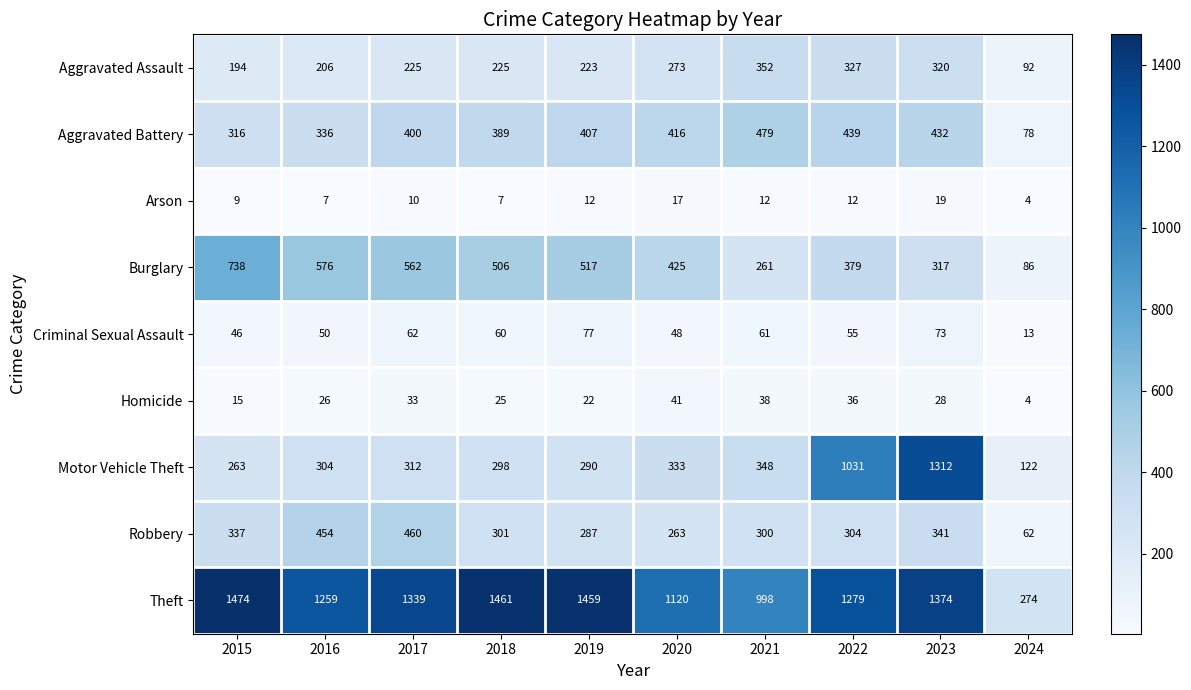

Which series changed the most between 2019 and 2022?

Motor Vehicle Theft